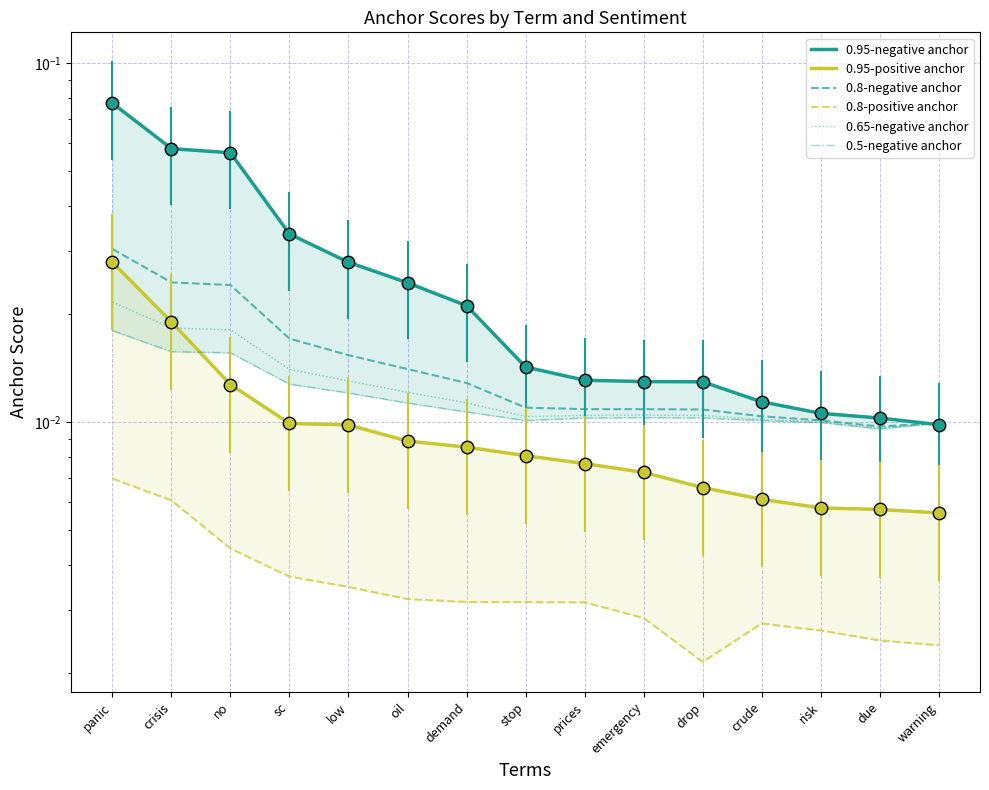

Which series reaches the maximum Y coordinate?

0.95-negative anchor